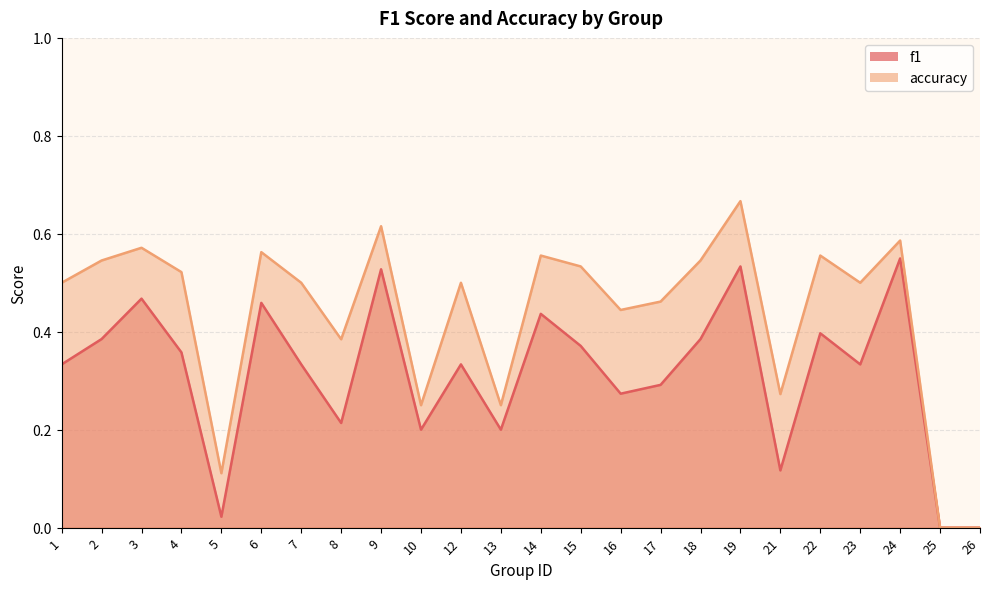

What are all the series names shown in the legend?

f1, accuracy